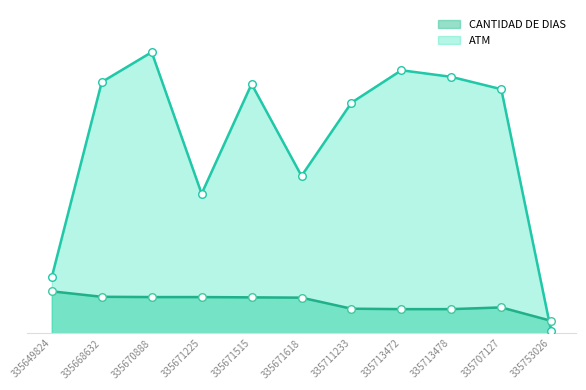

What is the total value across all series at 335671515?

993.0